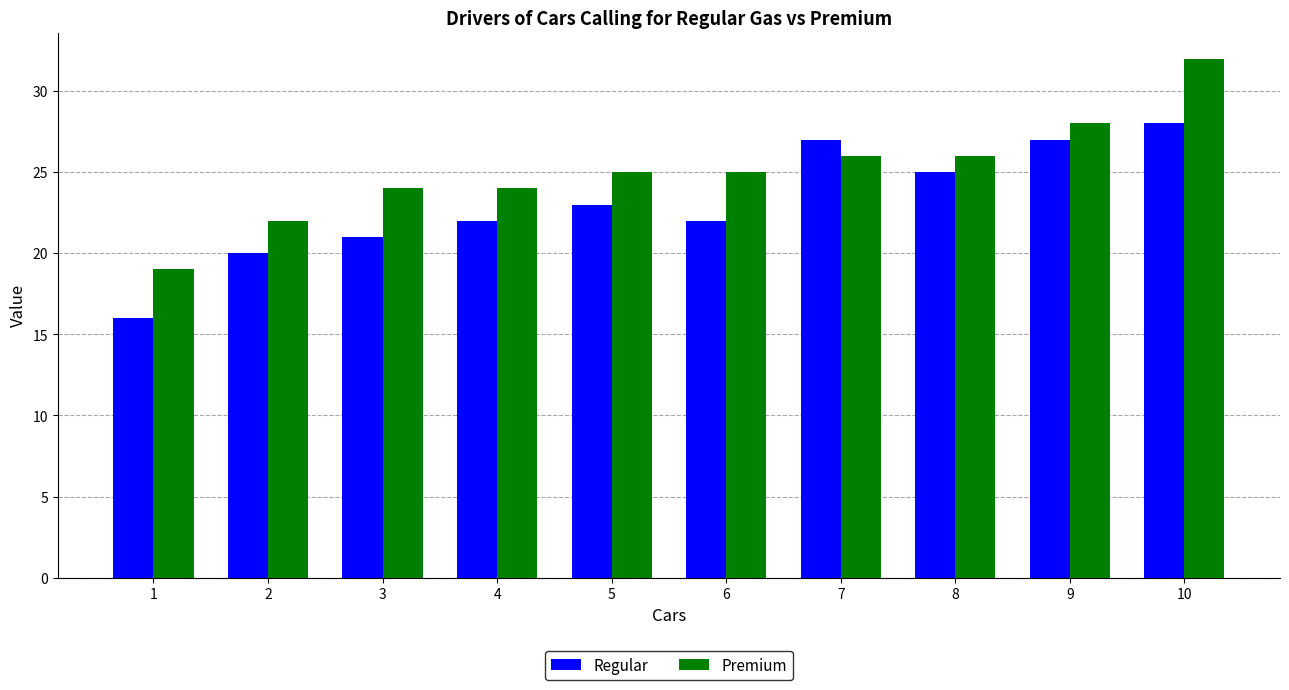

How many data points in Regular are less than 23?

5